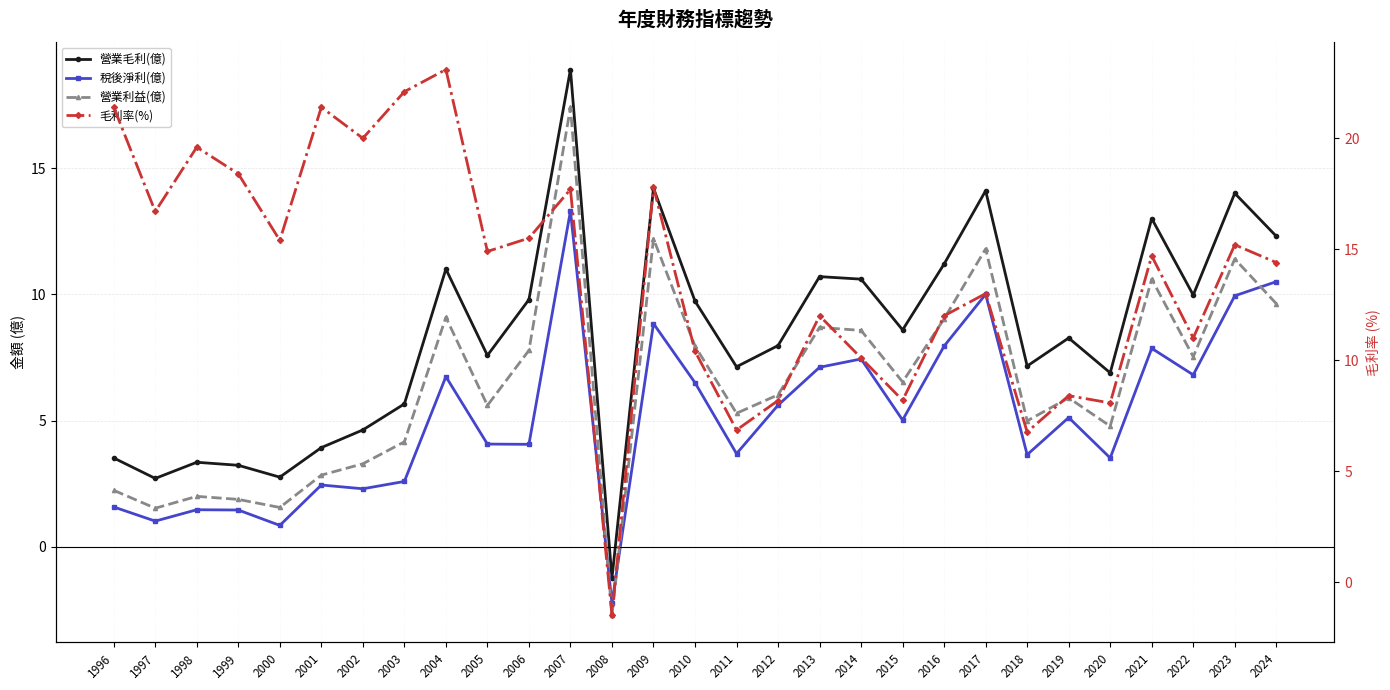

True or false: 營業利益(億) and 毛利率(%) cross at least once.

False